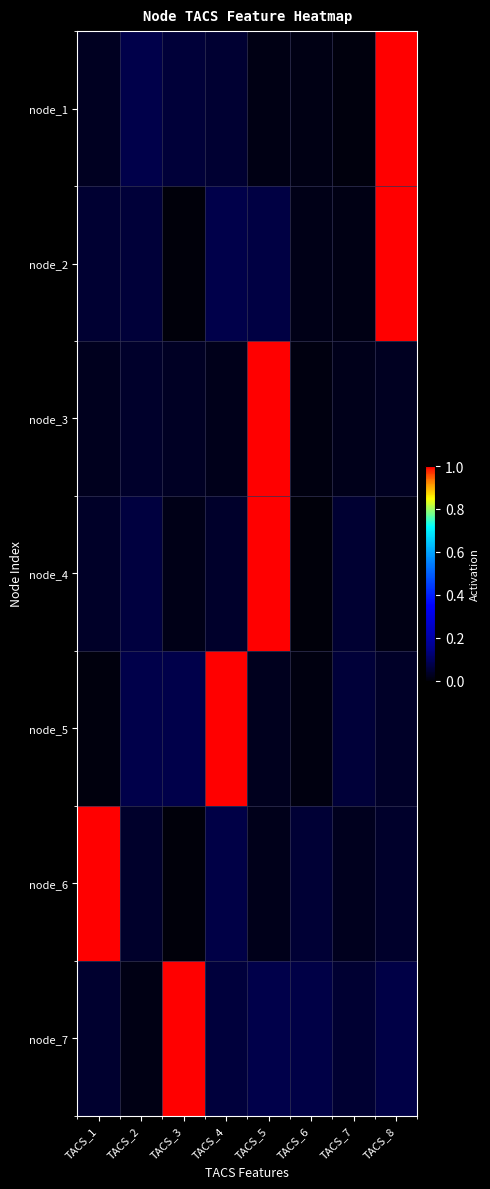

Reading left to right, extract all data points from this chart.

node_1: TACS_1=0.0	TACS_2=0.1	TACS_3=0.1	TACS_4=0.0	TACS_5=0.0	TACS_6=0.0	TACS_7=0.0	TACS_8=1.1
node_2: TACS_1=0.0	TACS_2=0.1	TACS_3=0.0	TACS_4=0.1	TACS_5=0.1	TACS_6=0.0	TACS_7=0.0	TACS_8=1.0
node_3: TACS_1=0.0	TACS_2=0.0	TACS_3=0.0	TACS_4=0.0	TACS_5=1.0	TACS_6=0.0	TACS_7=0.0	TACS_8=0.0
node_4: TACS_1=0.0	TACS_2=0.1	TACS_3=0.0	TACS_4=0.0	TACS_5=1.0	TACS_6=0.0	TACS_7=0.0	TACS_8=0.0
node_5: TACS_1=0.0	TACS_2=0.1	TACS_3=0.1	TACS_4=1.1	TACS_5=0.0	TACS_6=0.0	TACS_7=0.1	TACS_8=0.0
node_6: TACS_1=1.0	TACS_2=0.0	TACS_3=0.0	TACS_4=0.1	TACS_5=0.0	TACS_6=0.1	TACS_7=0.0	TACS_8=0.0
node_7: TACS_1=0.0	TACS_2=0.0	TACS_3=1.1	TACS_4=0.1	TACS_5=0.1	TACS_6=0.1	TACS_7=0.0	TACS_8=0.1